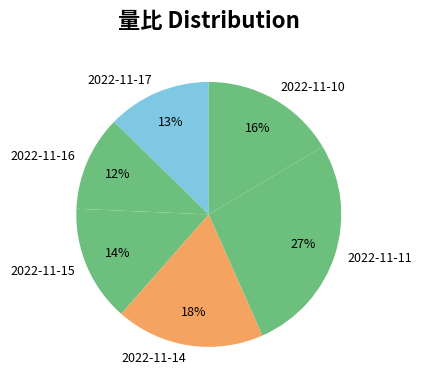

To the nearest percent, what percentage of the pie is 2022-11-14?

18%